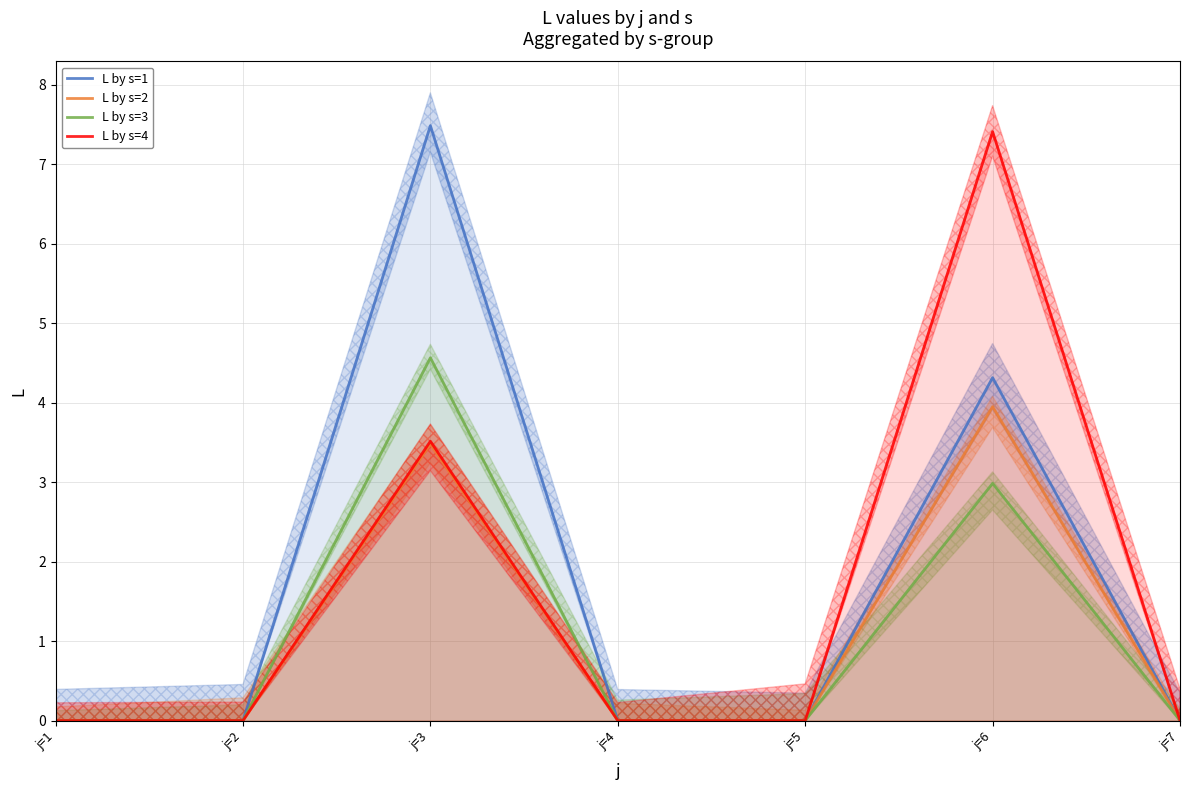

How many series are shown in this chart?

4